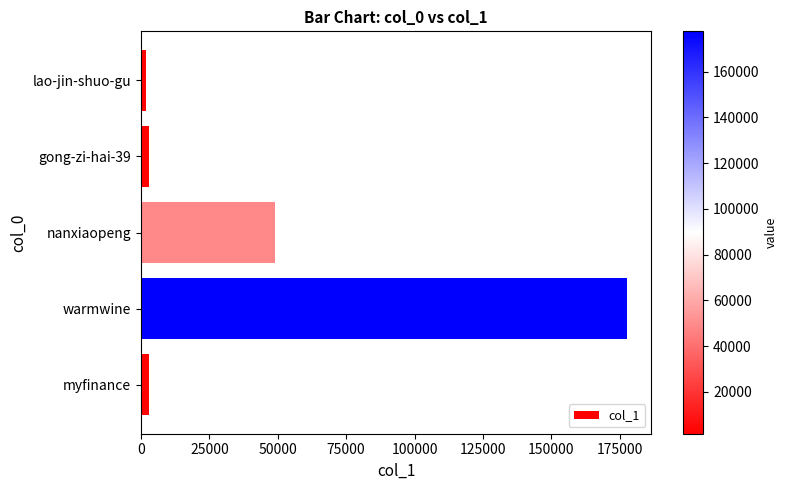

What is the label of the 5th bar from the bottom?

lao-jin-shuo-gu